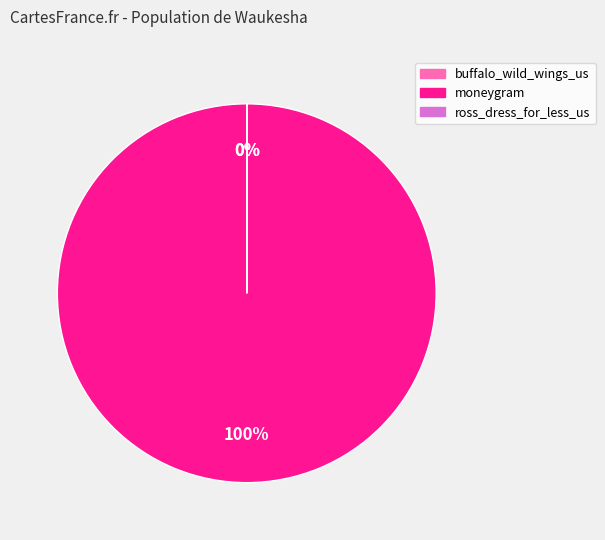

Rank the categories by value from highest to lowest.

moneygram, ross_dress_for_less_us, buffalo_wild_wings_us